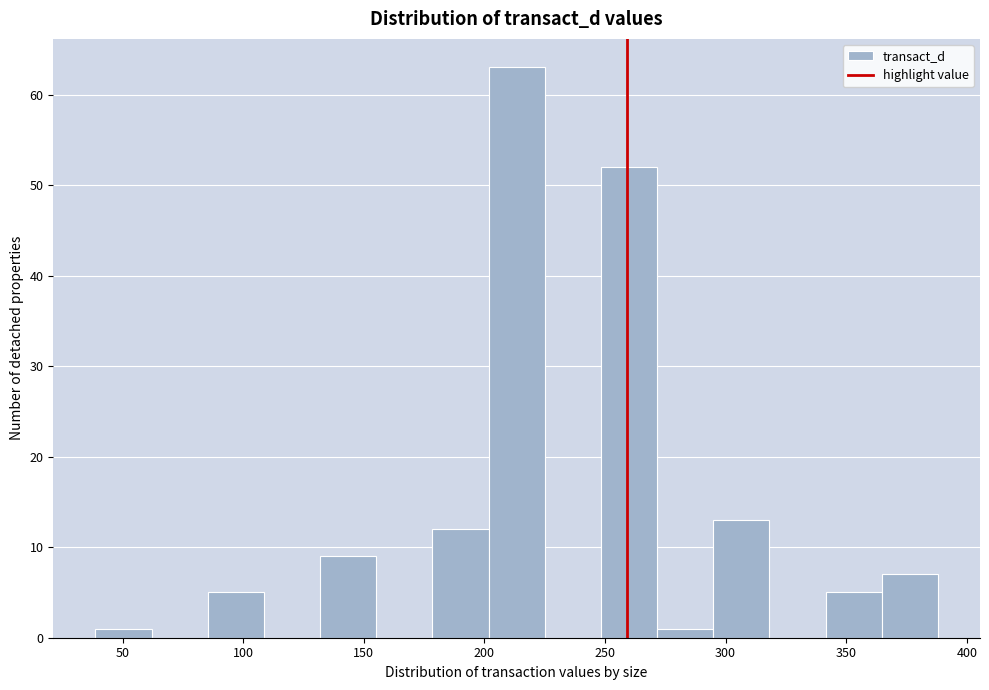

Reading left to right, transcribe this chart: for each bar, give the range it covers on the x-axis and its height. Neither the bar edges nor the heights are printed on the chart, so give them approximately, as read against the axes.

40 to 60: 1
60 to 85: 0
85 to 110: 5
110 to 130: 0
130 to 155: 9
155 to 180: 0
180 to 200: 12
200 to 225: 63
225 to 250: 0
250 to 270: 52
270 to 295: 1
295 to 320: 13
320 to 340: 0
340 to 365: 5
365 to 390: 7